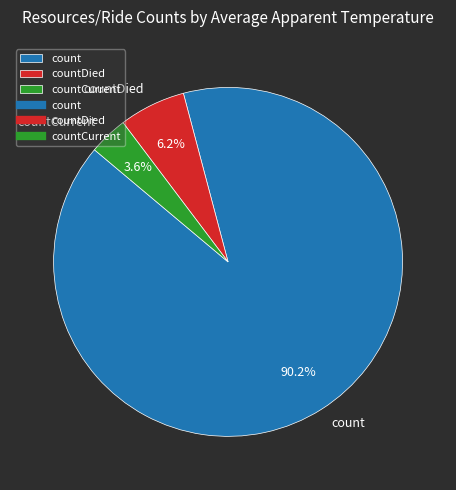

To the nearest percent, what is the difference between the count and countCurrent slice percentages?

87%